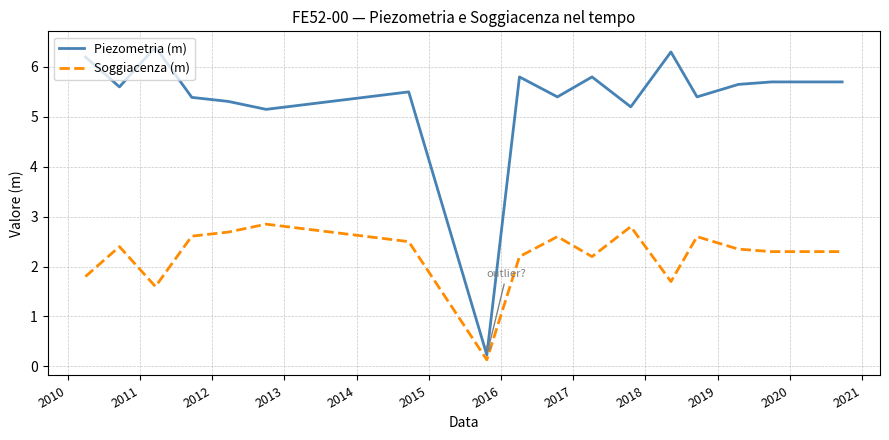

Which series has the largest range (max minus min)?

Piezometria (m)